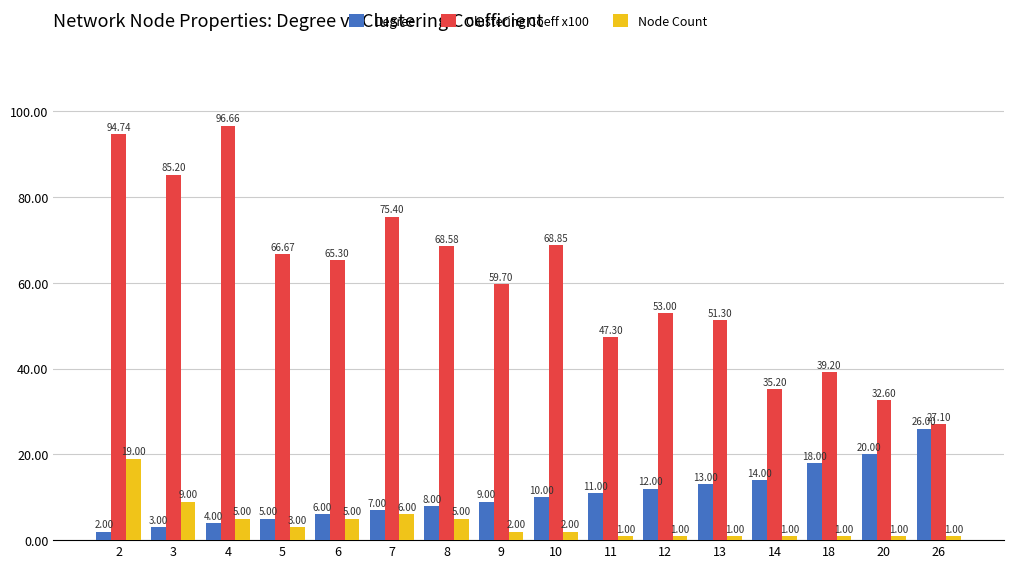

List the labels in order of Clustering Coeff x100 value, smallest first.

26, 20, 14, 18, 11, 13, 12, 9, 6, 5, 8, 10, 7, 3, 2, 4